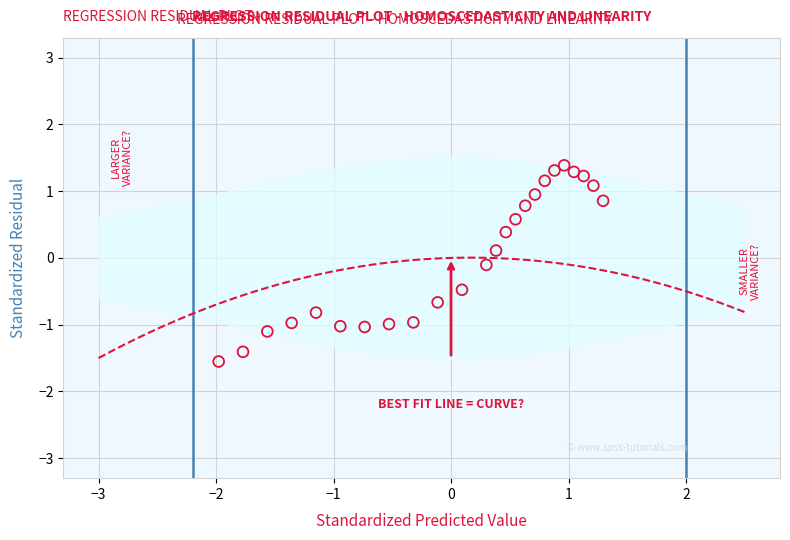

What is the range of X values (max minus min)?

3.3